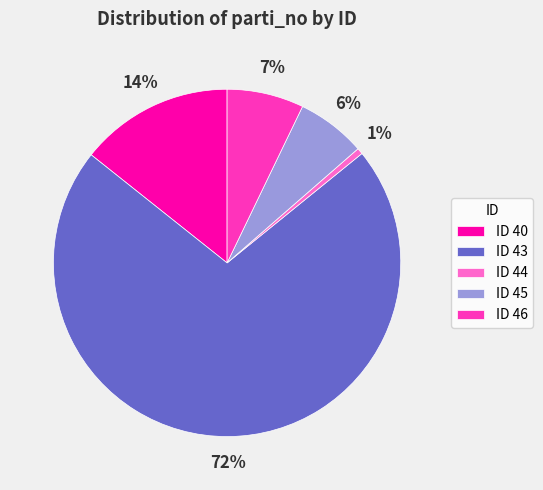

What percentage is the ID 40 slice, to the nearest percent?

14%